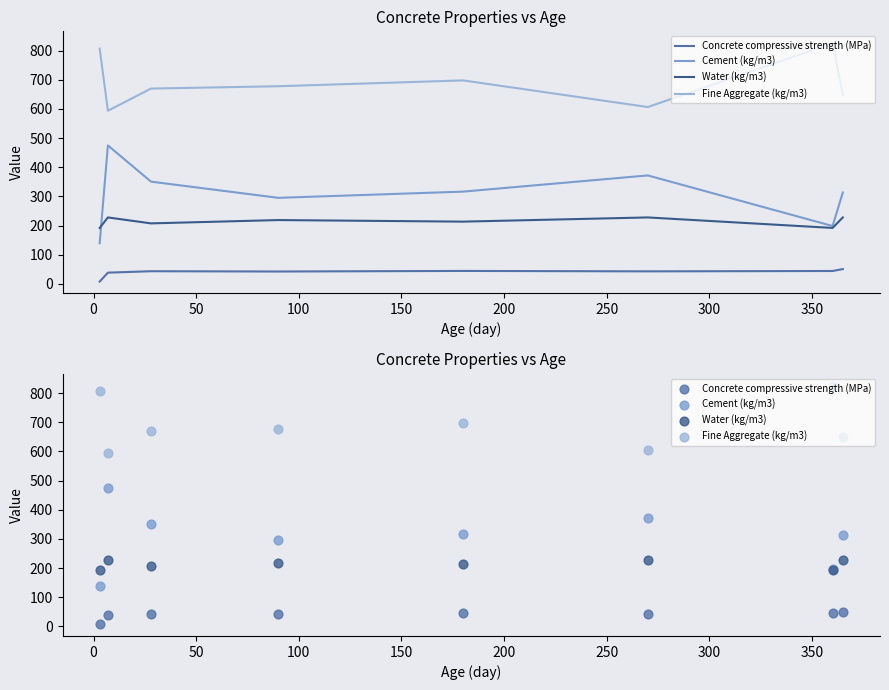

What are all the series names shown in the legend?

Concrete compressive strength (MPa), Cement (kg/m3), Water (kg/m3), Fine Aggregate (kg/m3)